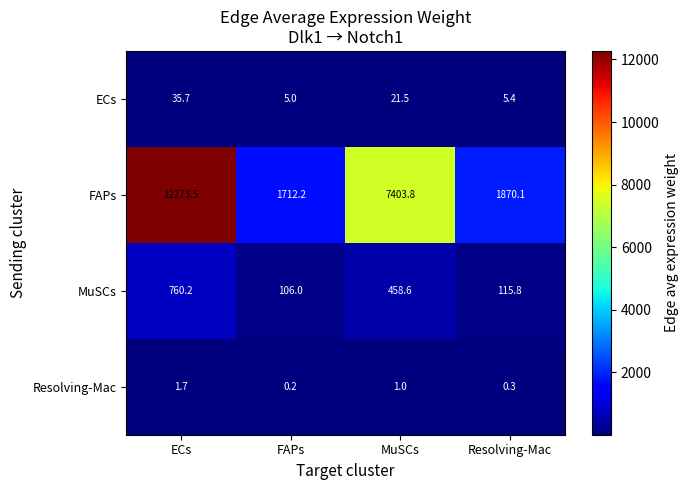

At Resolving-Mac, list the series in order from smallest to largest.

Resolving-Mac, ECs, MuSCs, FAPs